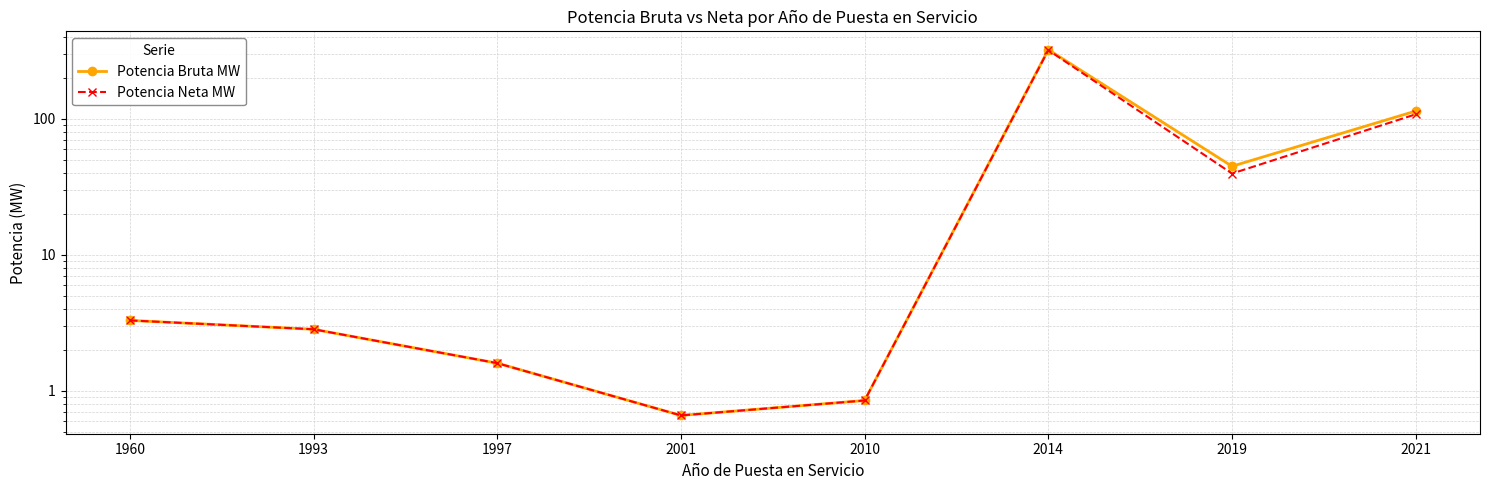

What is the average value of the Potencia Bruta MW series?

61.5